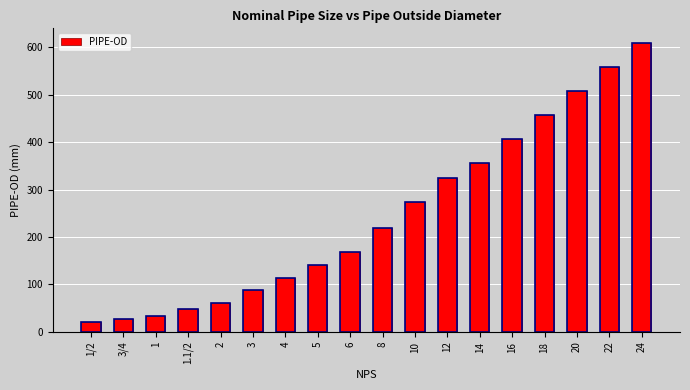

Where is the data nearest to the value 315?

12